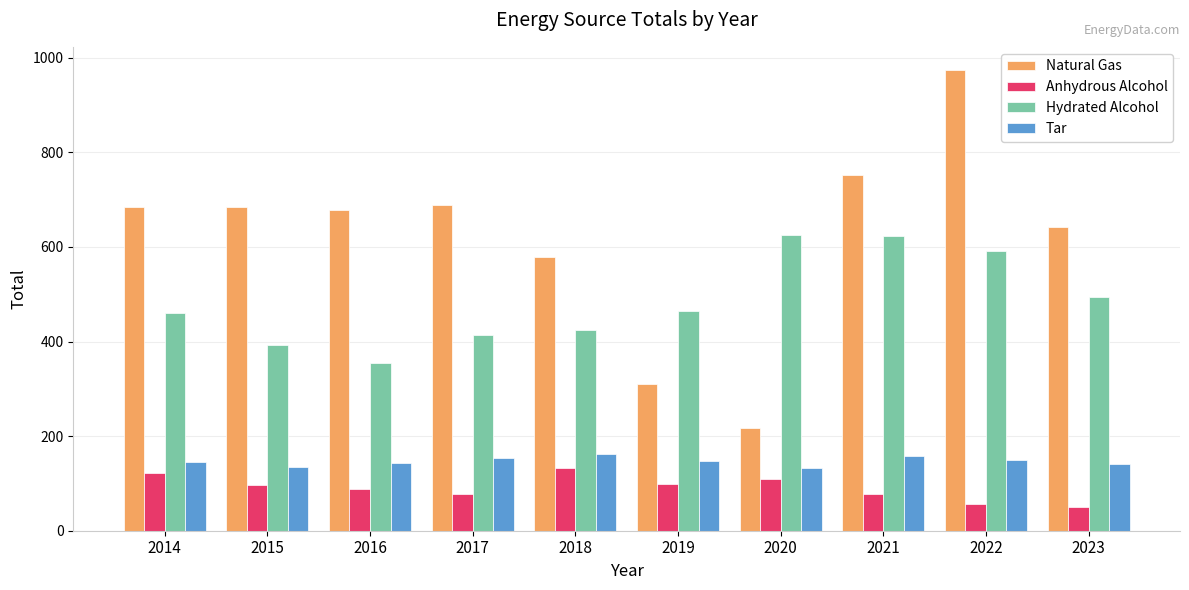

How many bars are there in total?

40